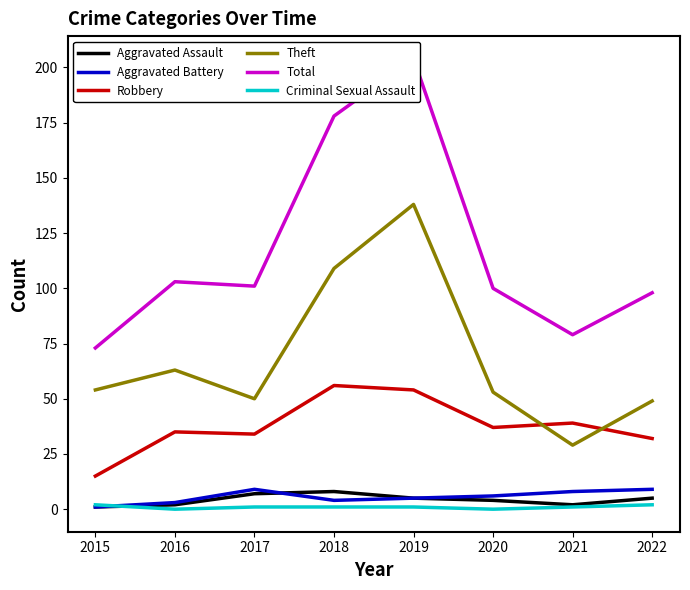

At which label is Total closest to 138?

2016